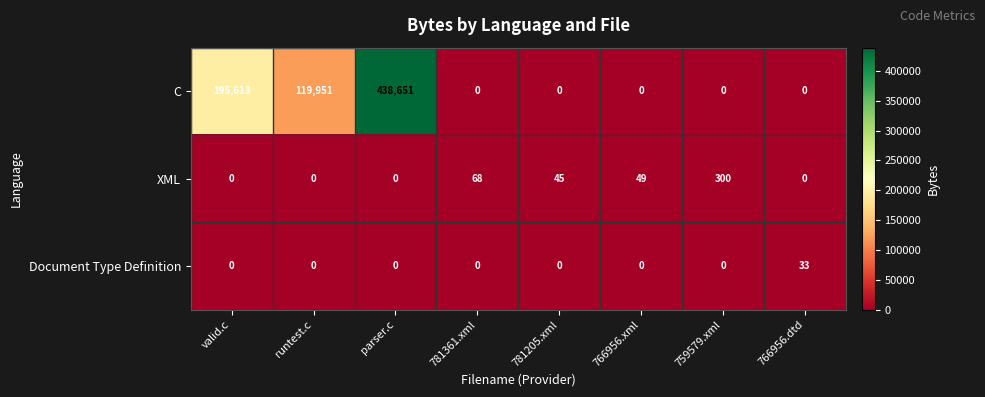

What is the difference between the maximum and minimum values in the Document Type Definition series?

33